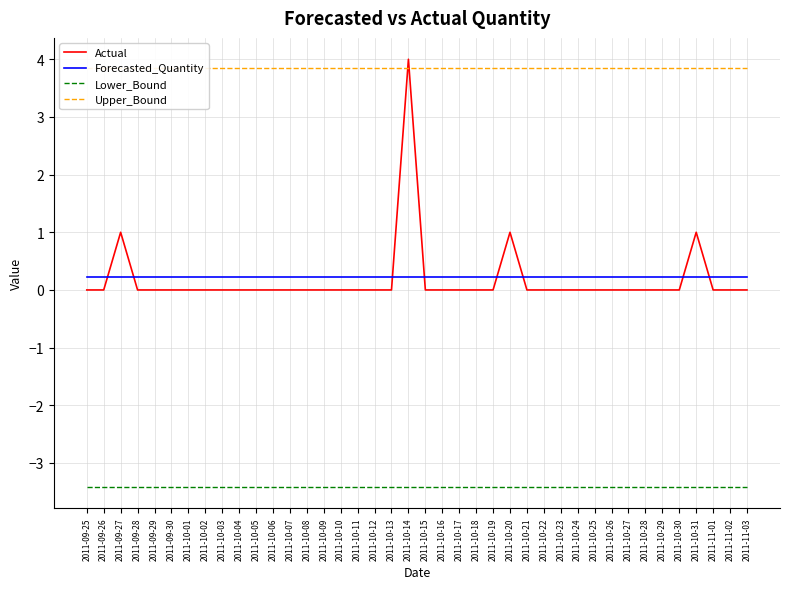

List the labels in order of Lower_Bound value, largest first.

2011-09-25, 2011-09-26, 2011-09-27, 2011-09-28, 2011-09-29, 2011-09-30, 2011-10-01, 2011-10-02, 2011-10-03, 2011-10-04, 2011-10-05, 2011-10-06, 2011-10-07, 2011-10-08, 2011-10-09, 2011-10-10, 2011-10-11, 2011-10-12, 2011-10-13, 2011-10-14, 2011-10-15, 2011-10-16, 2011-10-17, 2011-10-18, 2011-10-19, 2011-10-20, 2011-10-21, 2011-10-22, 2011-10-23, 2011-10-24, 2011-10-25, 2011-10-26, 2011-10-27, 2011-10-28, 2011-10-29, 2011-10-30, 2011-10-31, 2011-11-01, 2011-11-02, 2011-11-03